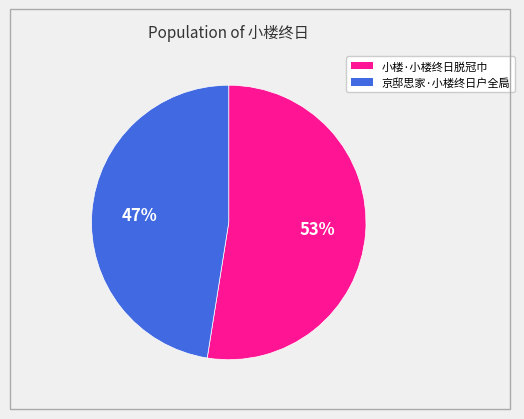

Which category has the smallest portion of the pie?

京邸思家·小楼终日户全扃